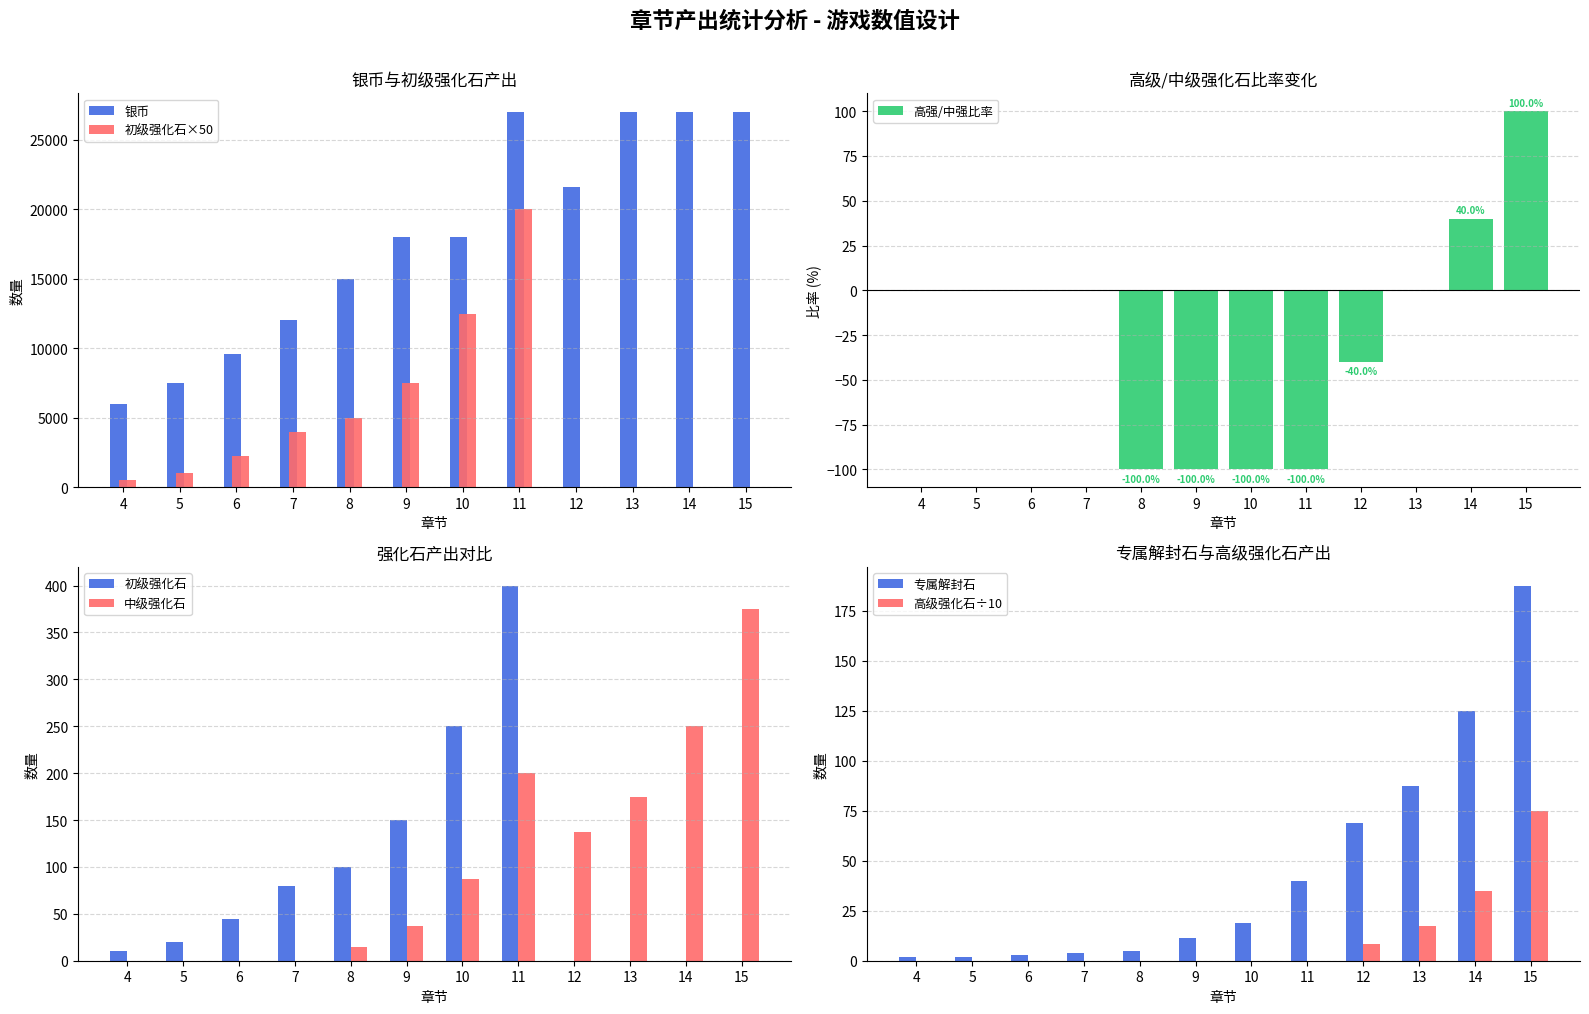

What is the average value of the 高级强化石 series?

11.3